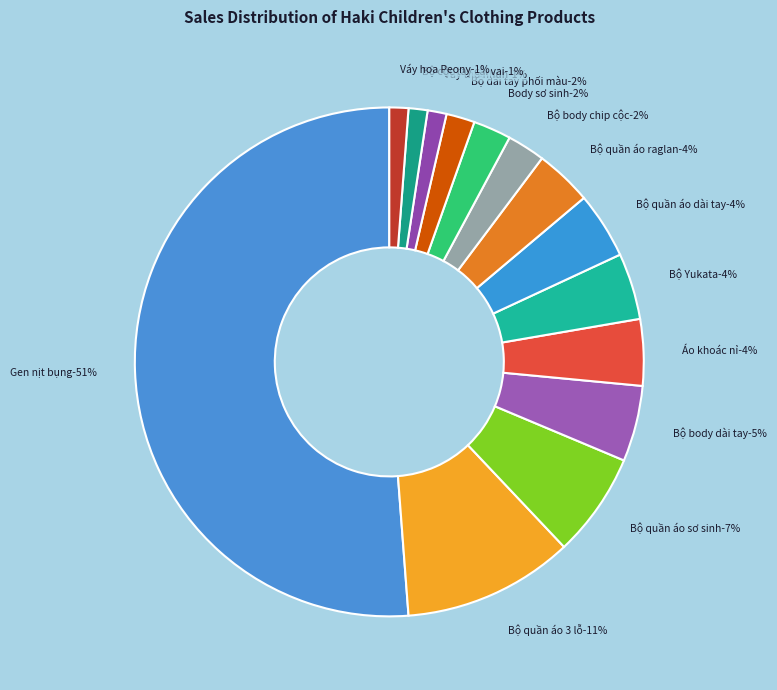

Count the number of slices in the pie.

14